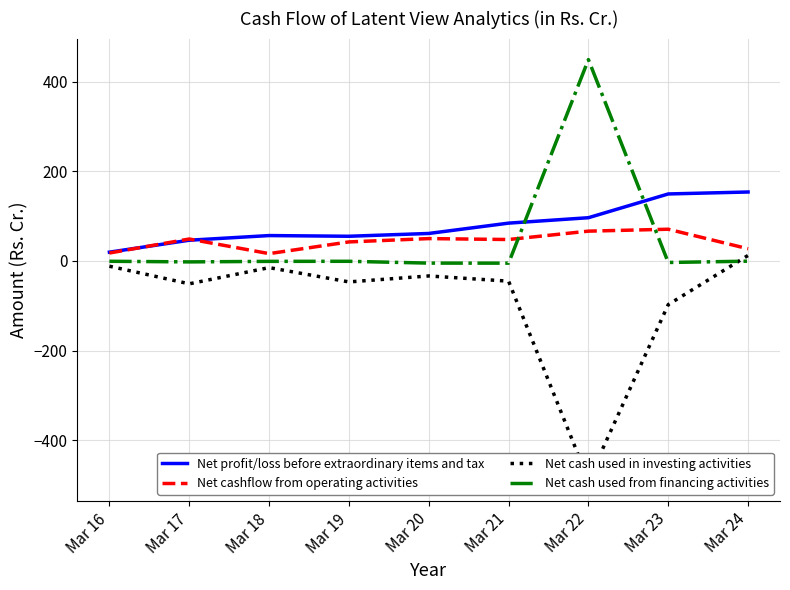

Where is Net cashflow from operating activities nearest to the value 43?

Mar 19